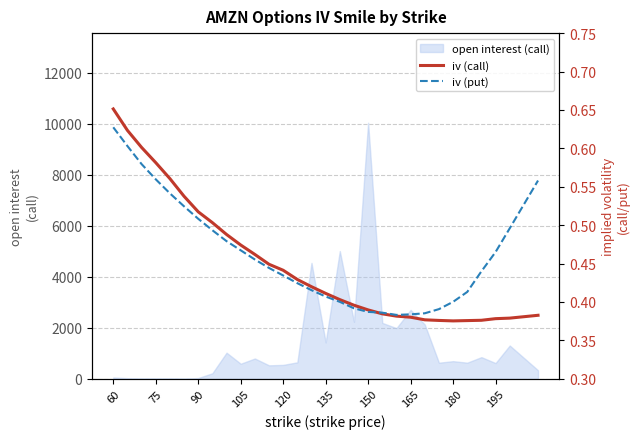

What is the highest value of the open interest (call) series?

10040